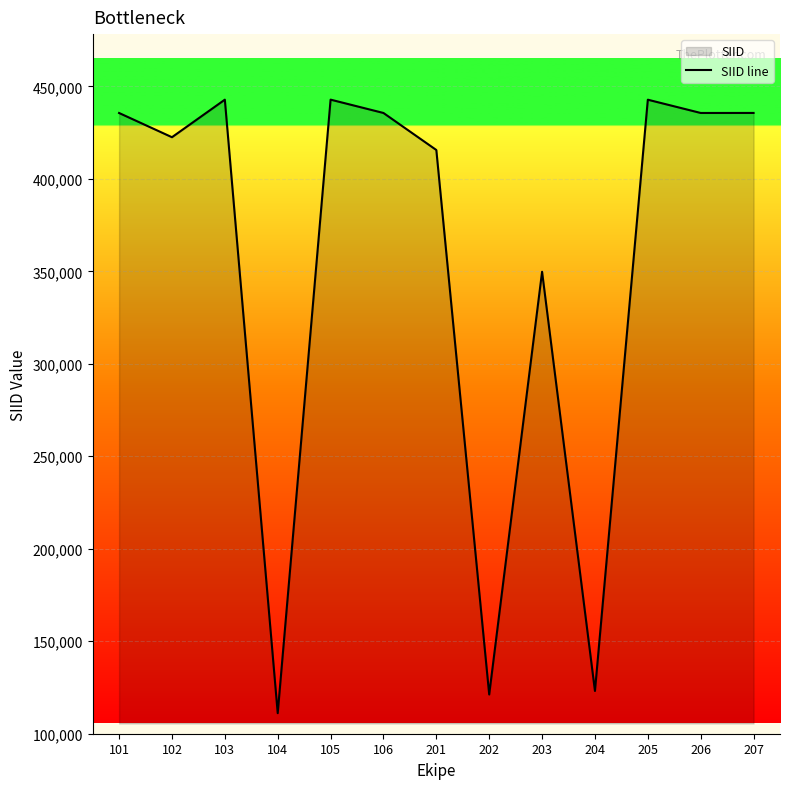

What is the value of the 11th point from the left?

442801